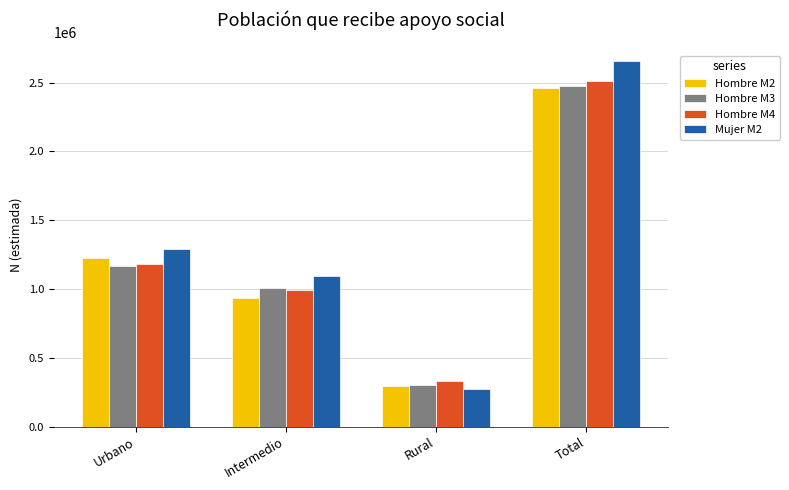

Count the Hombre M2 values in the range 935480 to 2456985.

3